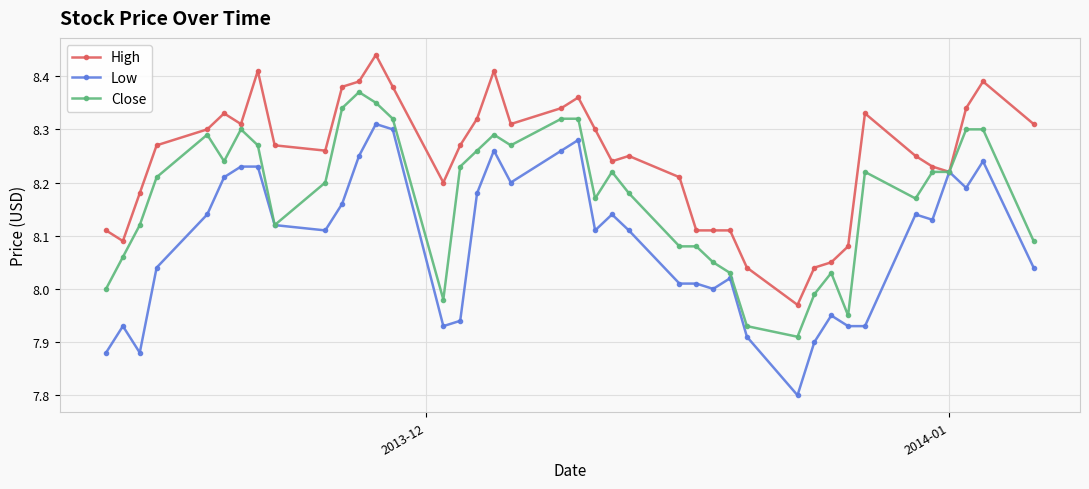

Which series has the largest total across all categories?

High